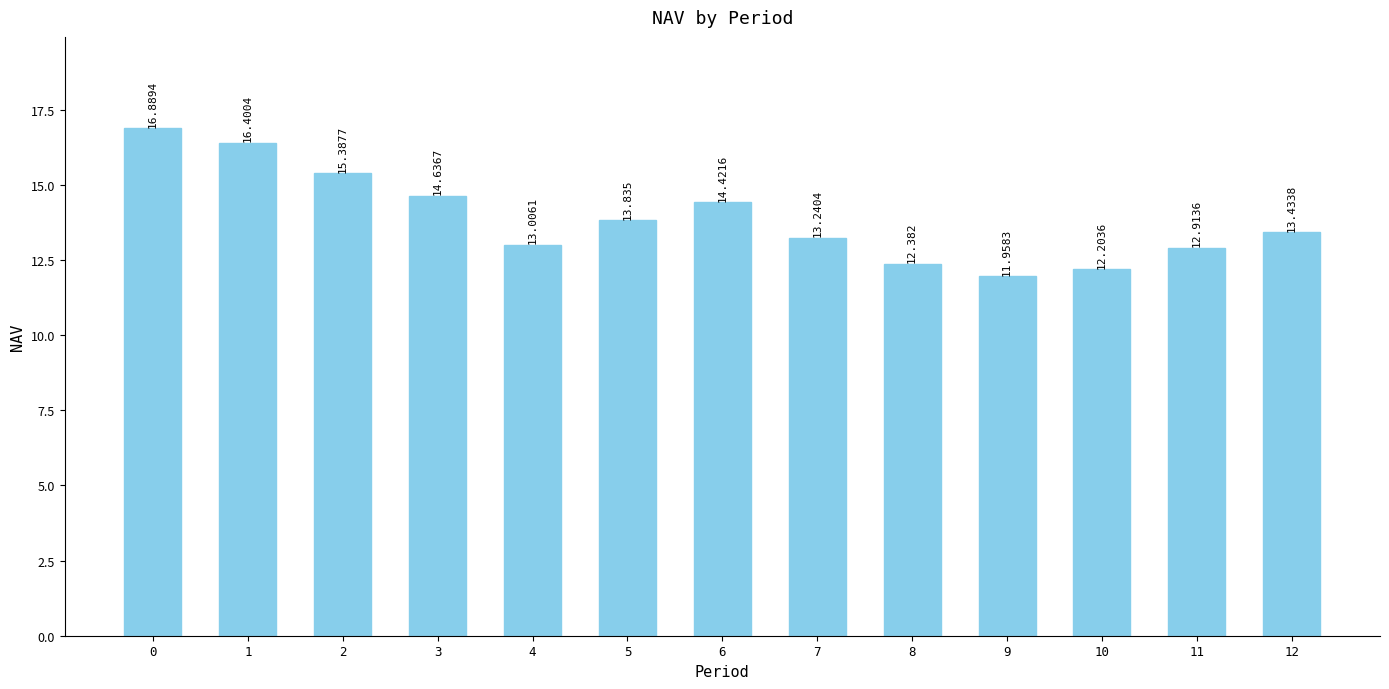

How many values are below 13?

4